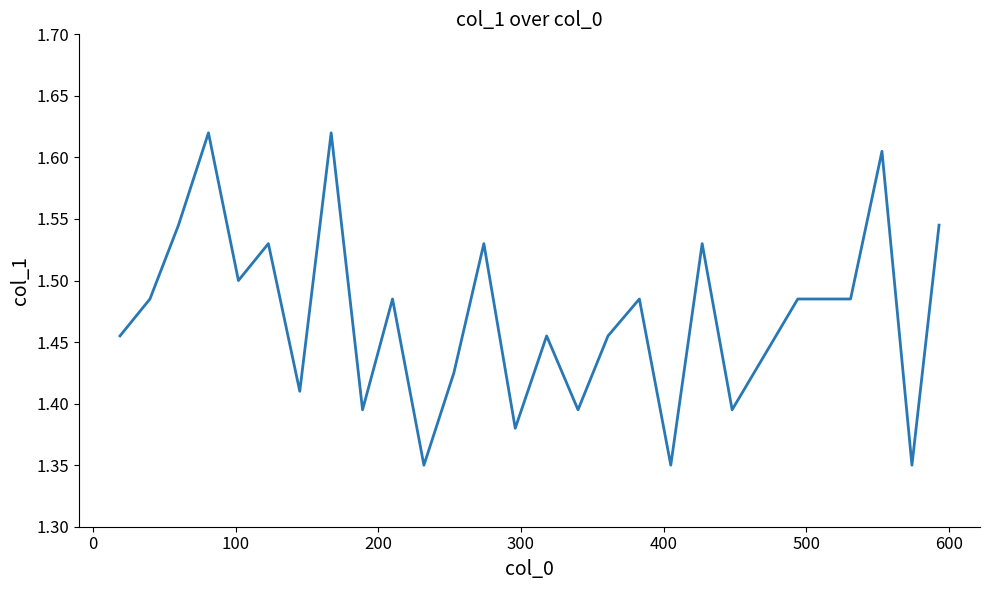

How many series are shown in this chart?

1